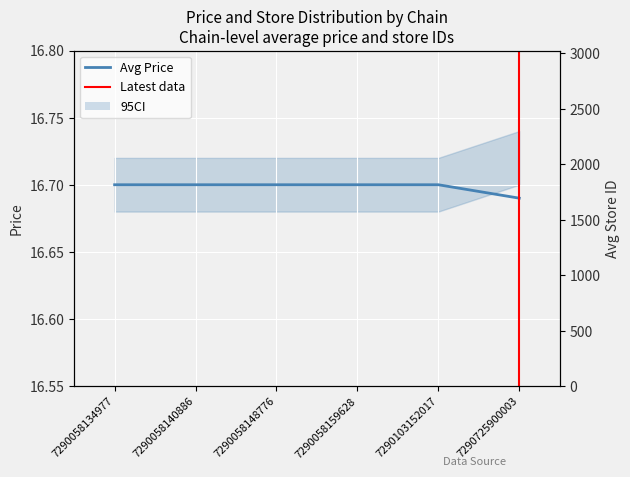

True or false: avg_store_id and avg_price intersect in this chart.

False